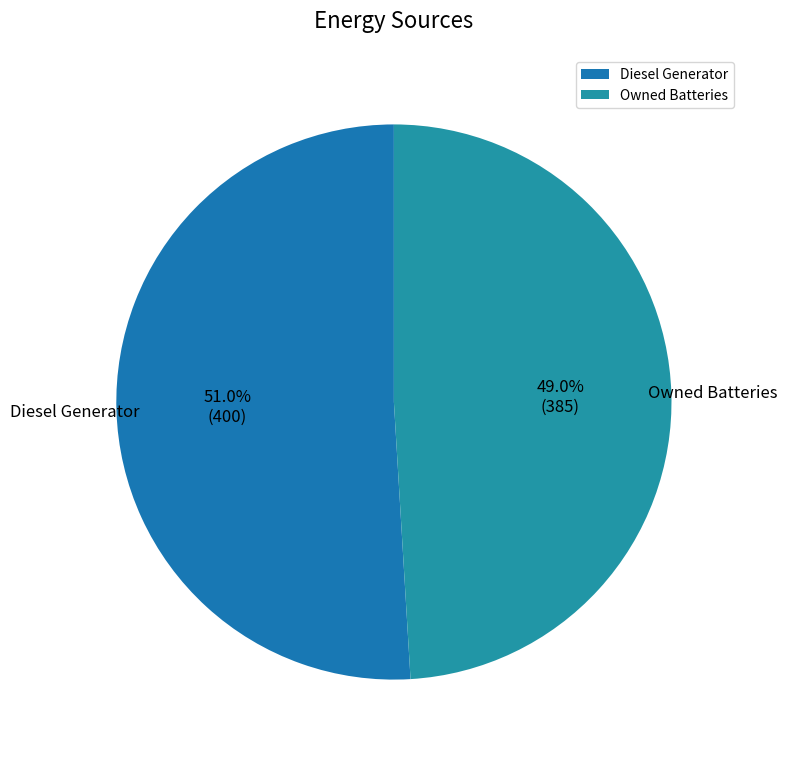

Which has a higher value, Diesel Generator or Owned Batteries?

Diesel Generator